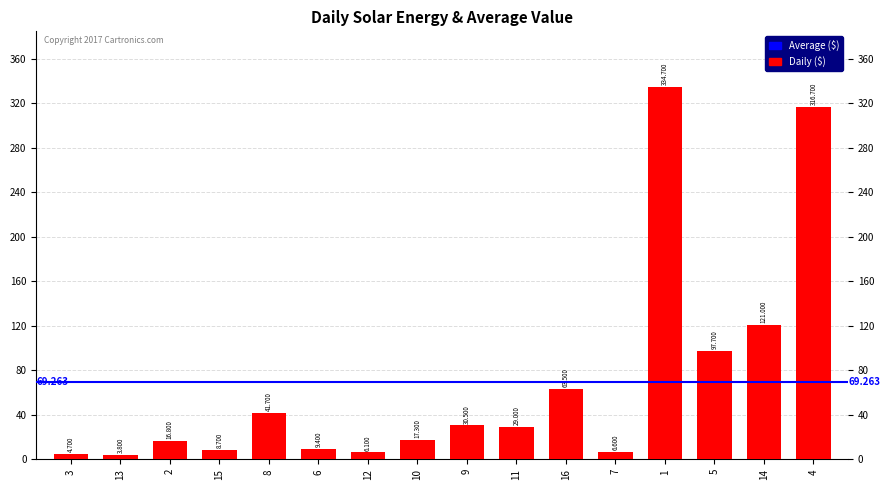

Reading right to left, list all the values displayed in this chart.

4=316.7	14=121.0	5=97.7	1=334.7	7=6.6	16=63.5	11=29.0	9=30.5	10=17.3	12=6.1	6=9.4	8=41.7	15=8.7	2=16.8	13=3.8	3=4.7